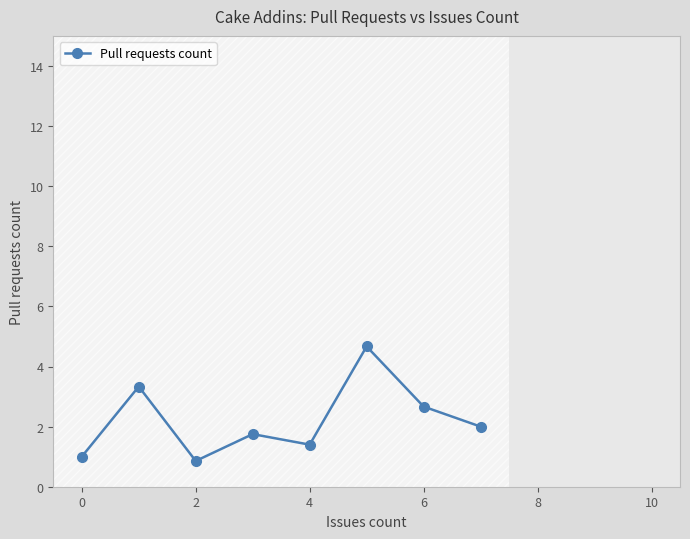

Is it true that Pull requests count equals 2.7 at 6?

True